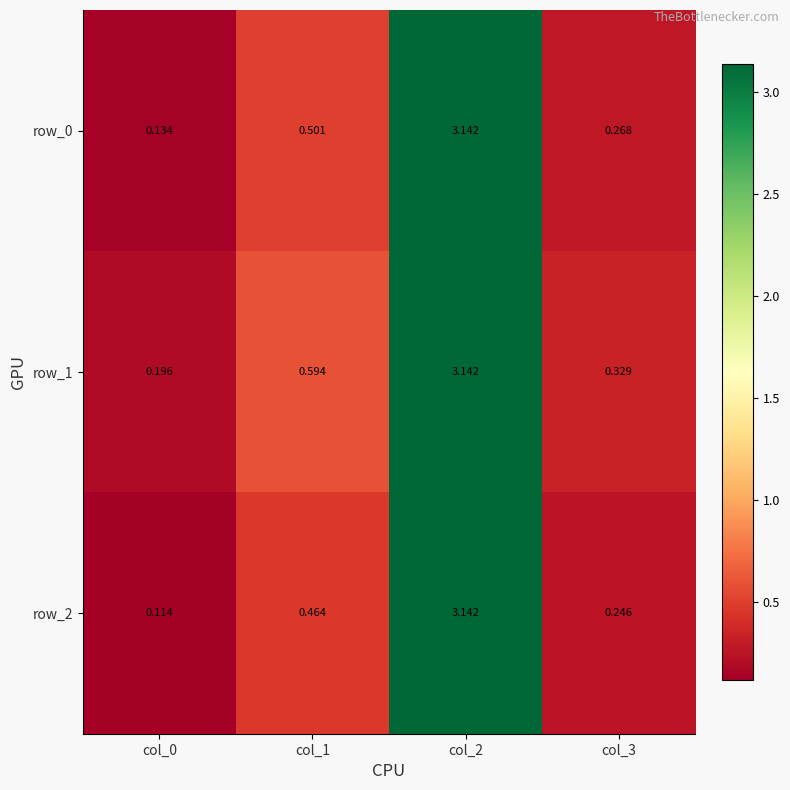

Rank the series at col_0 from highest to lowest value.

row_1, row_0, row_2